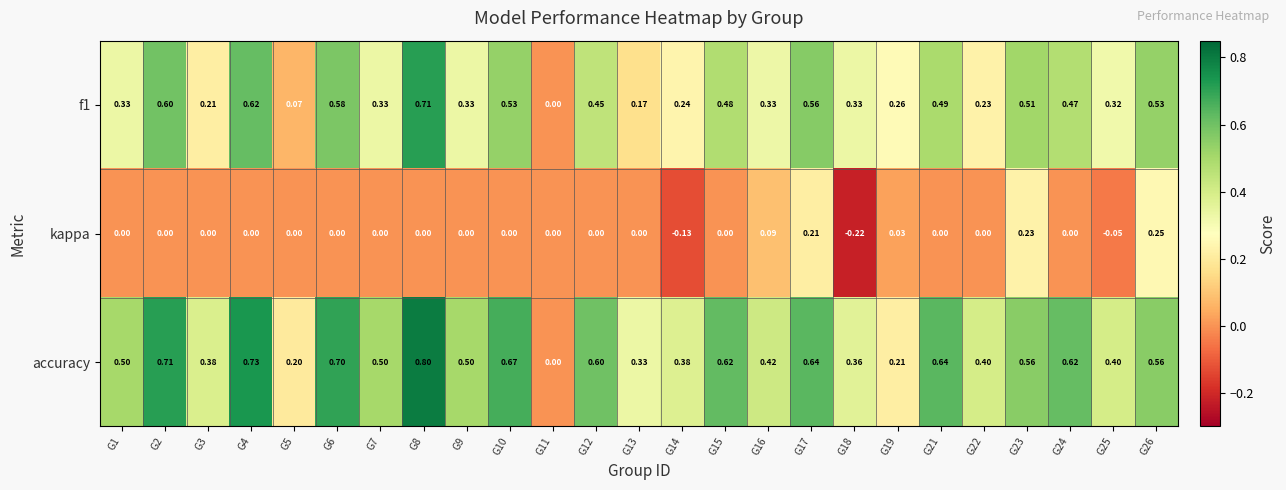

Between G5 and G14, which series saw the biggest shift?

accuracy